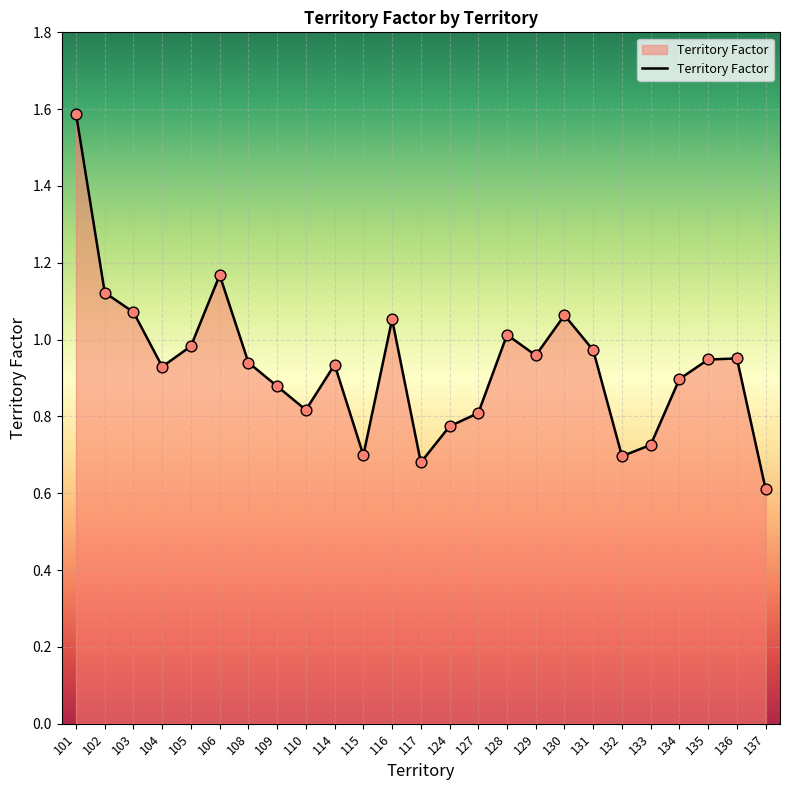

Which has a higher value, 114 or 105?

105